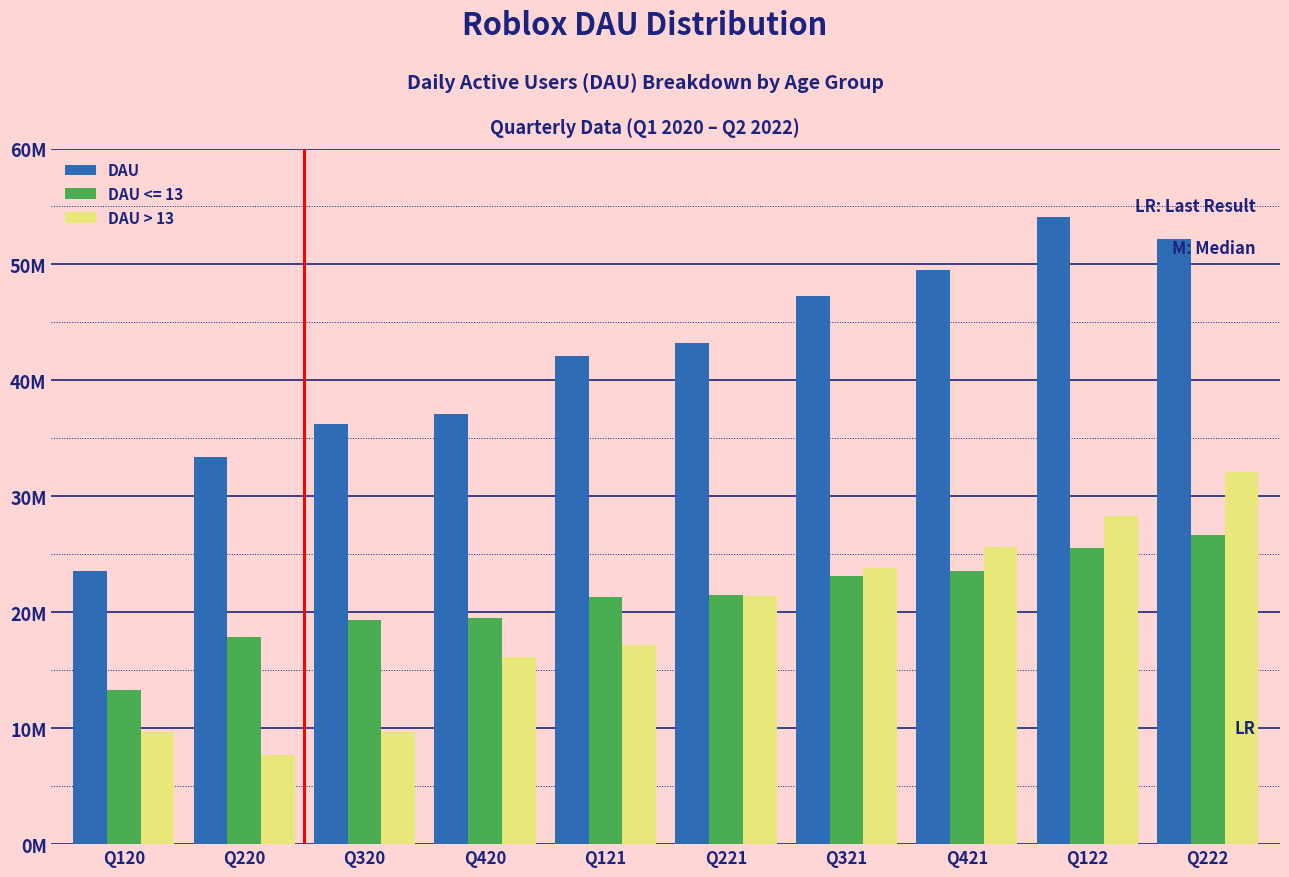

What are all the series names shown in the legend?

DAU, DAU <= 13, DAU > 13